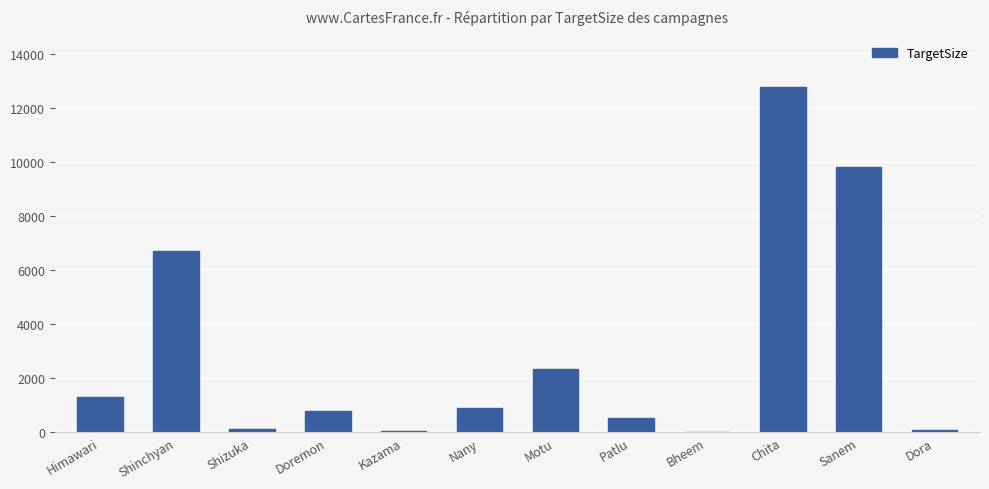

Are the bars horizontal?

No